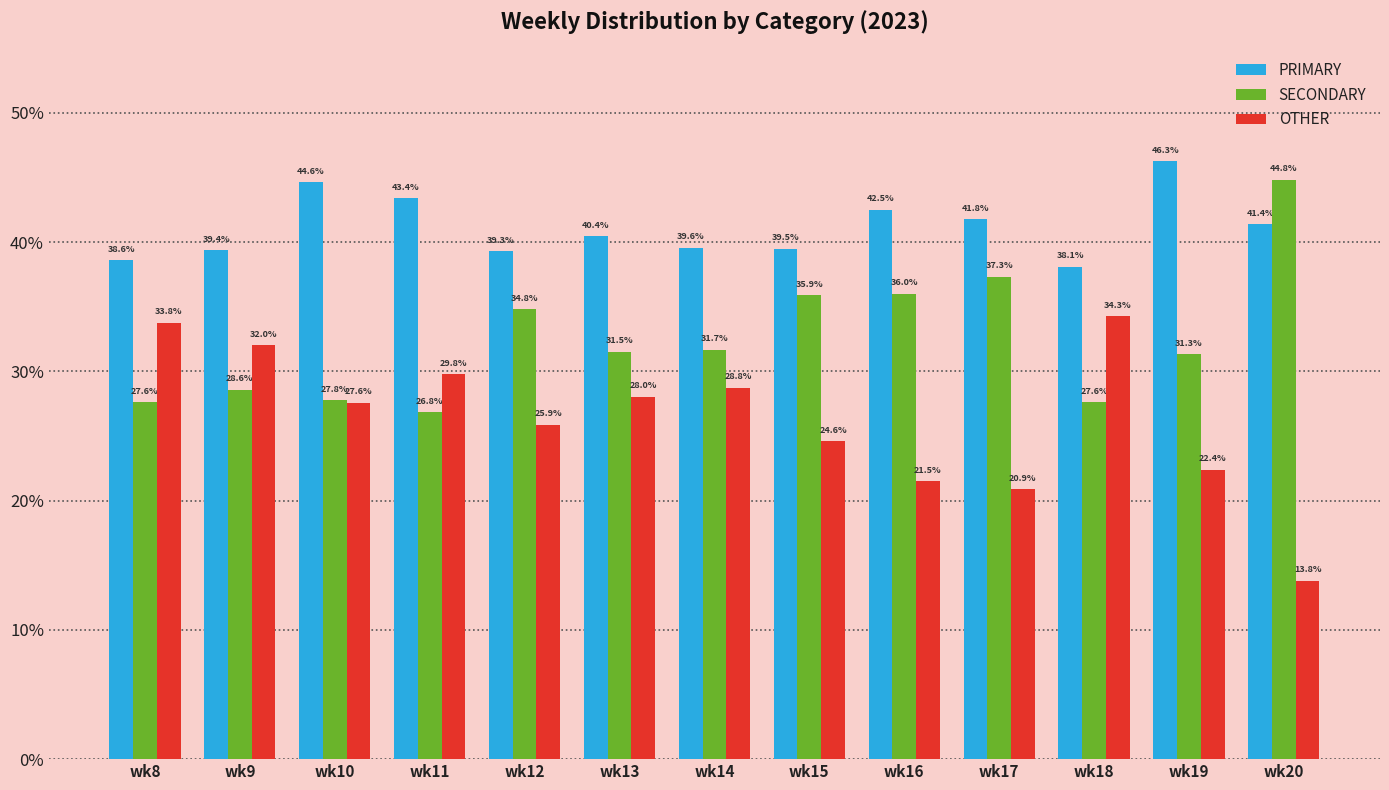

What is the minimum value for SECONDARY?

26.8